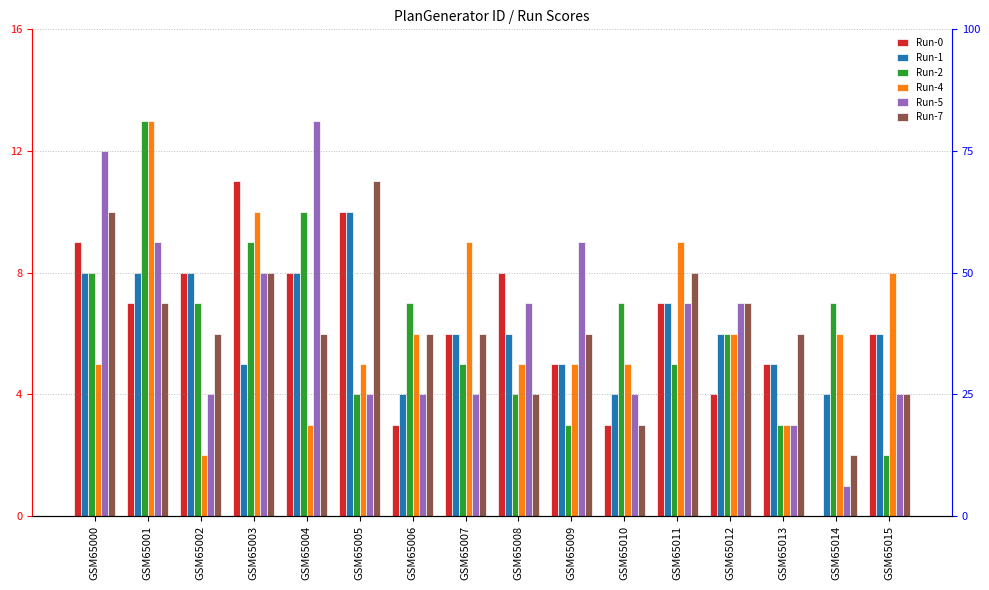

Is it true that Run-0 equals 7 at GSM65011?

True